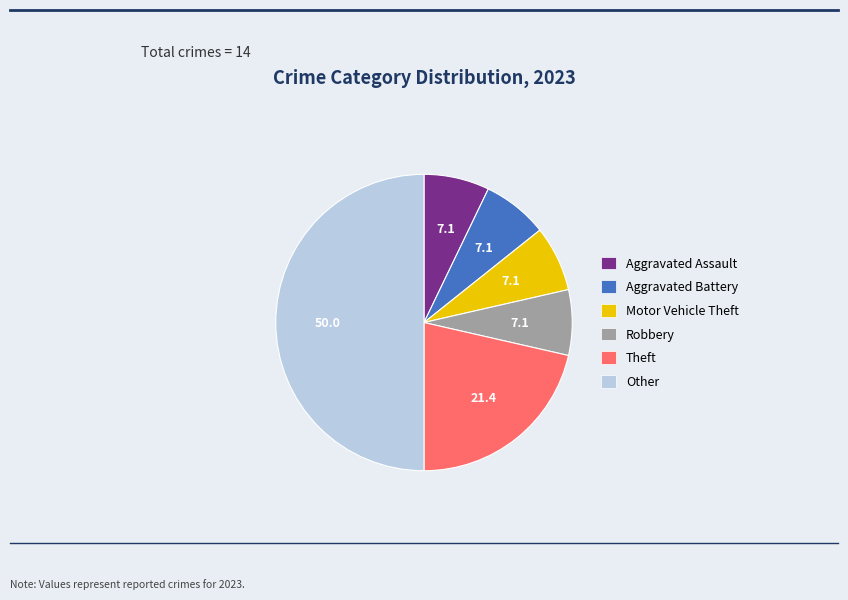

Which category has the biggest portion of the pie?

Other